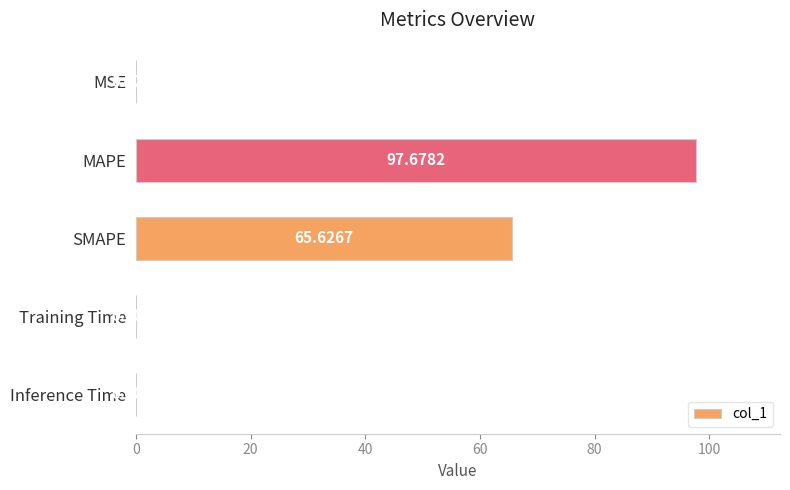

Which label corresponds to the largest value in the chart?

MAPE